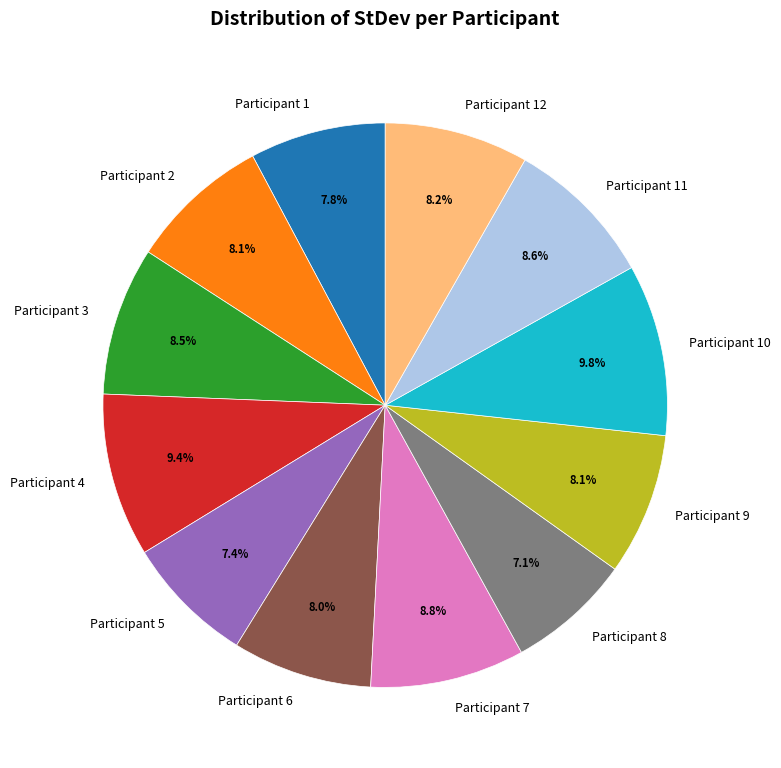

Is Participant 5 the majority of the pie?

No